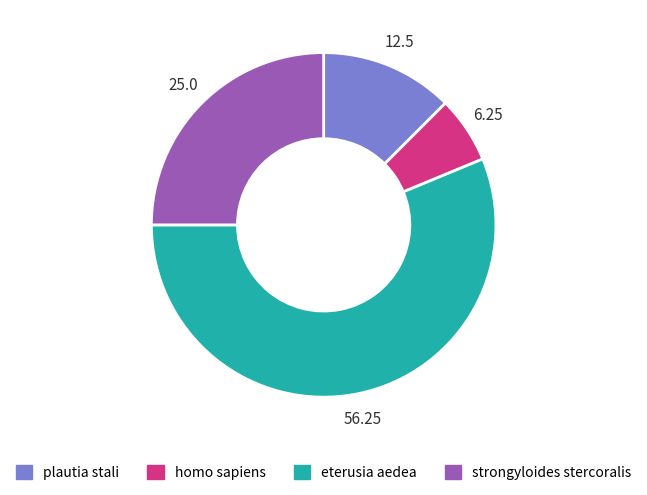

Count the number of slices in the pie.

4